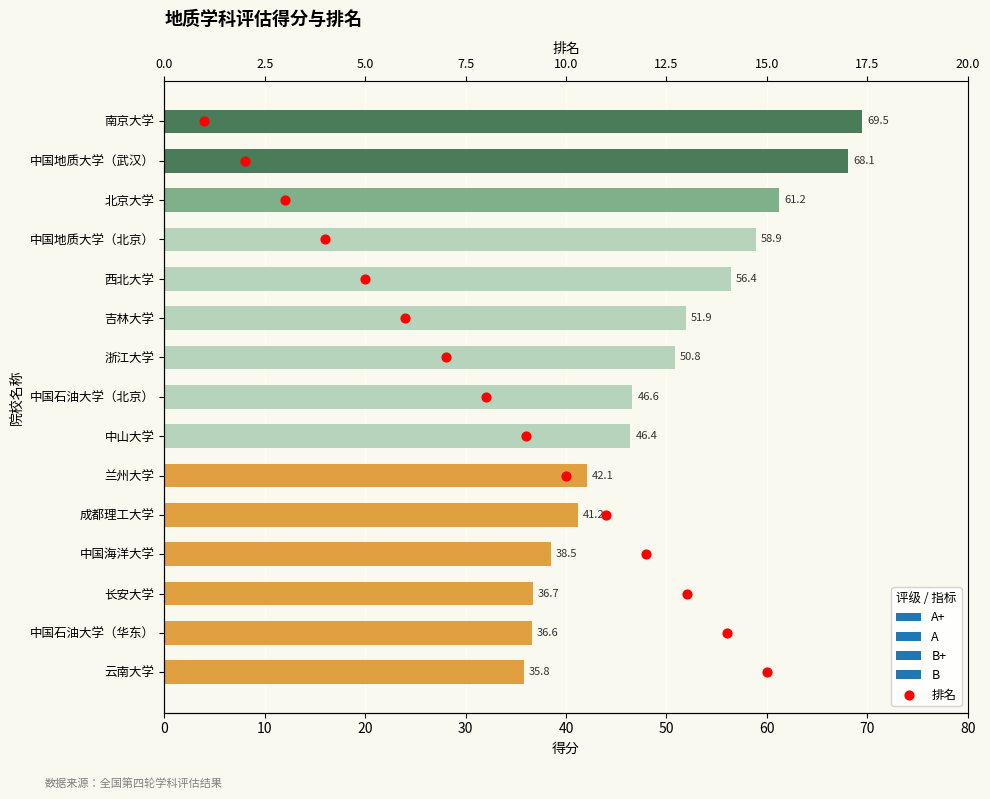

Approximately how many times larger is the value at 20 compared to 50?

0.4